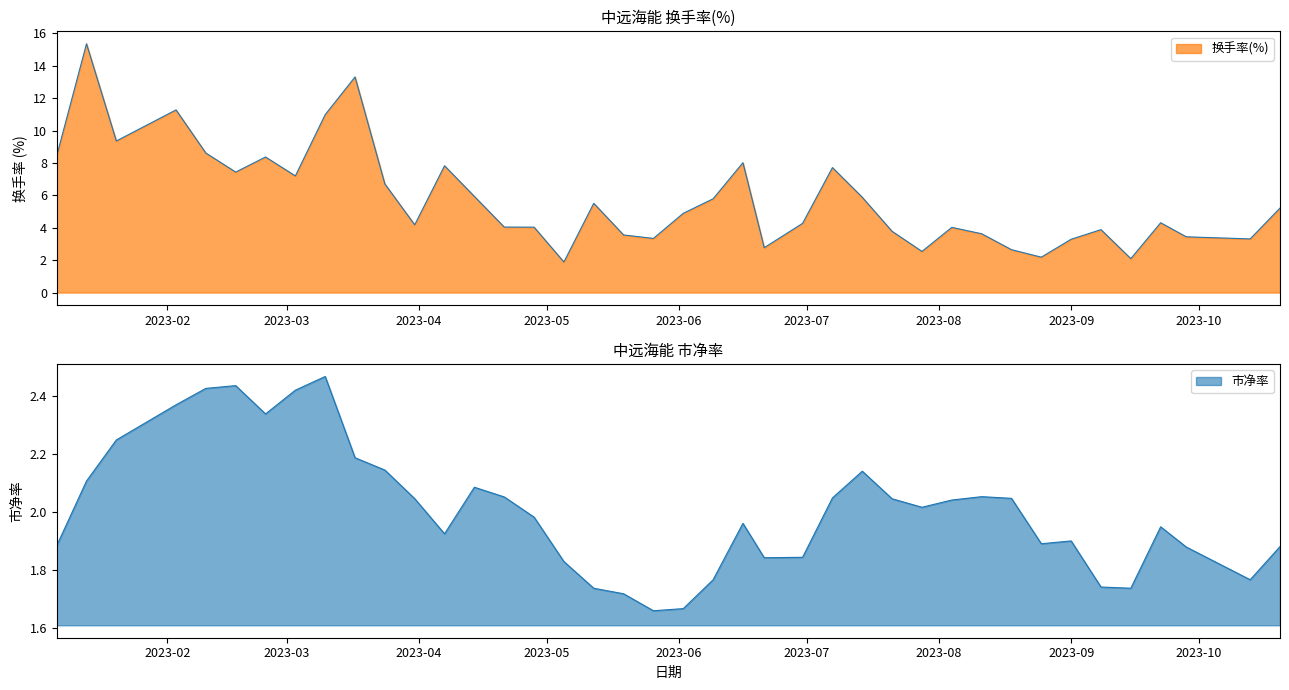

Which category has the lowest value across all series?

2023-05-26